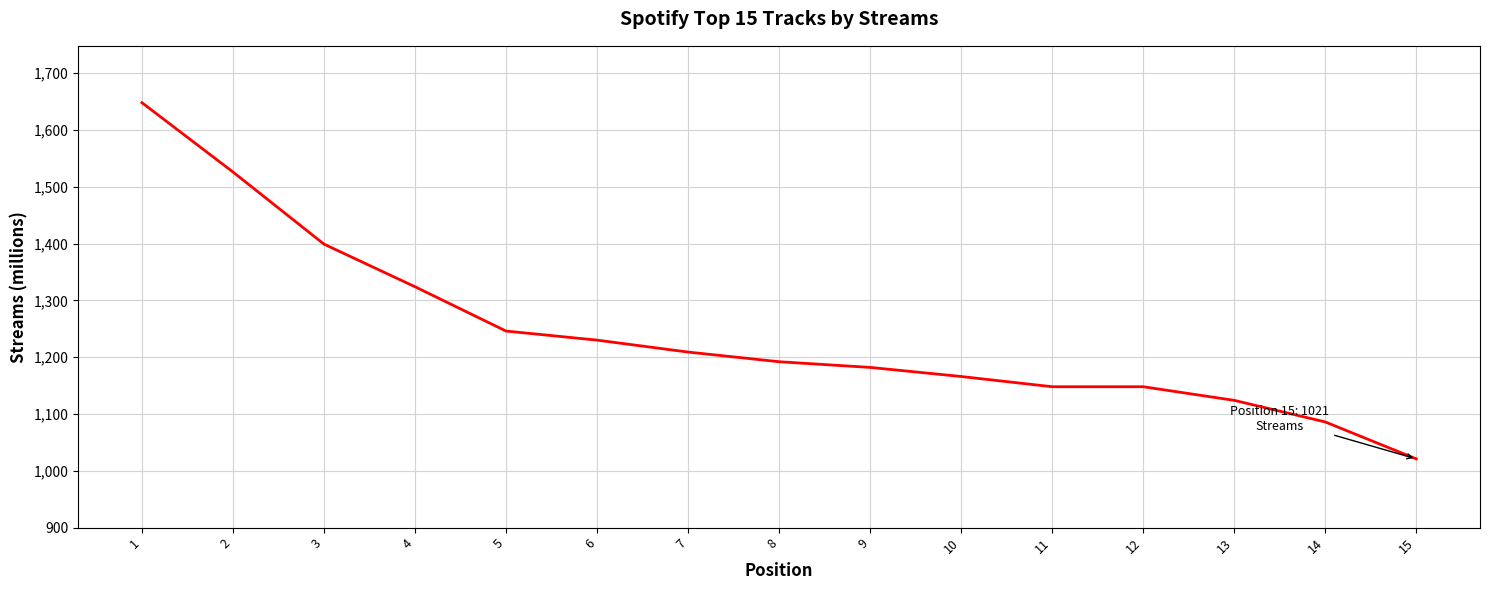

Approximately how many times larger is the value at 11 compared to 4?

0.9